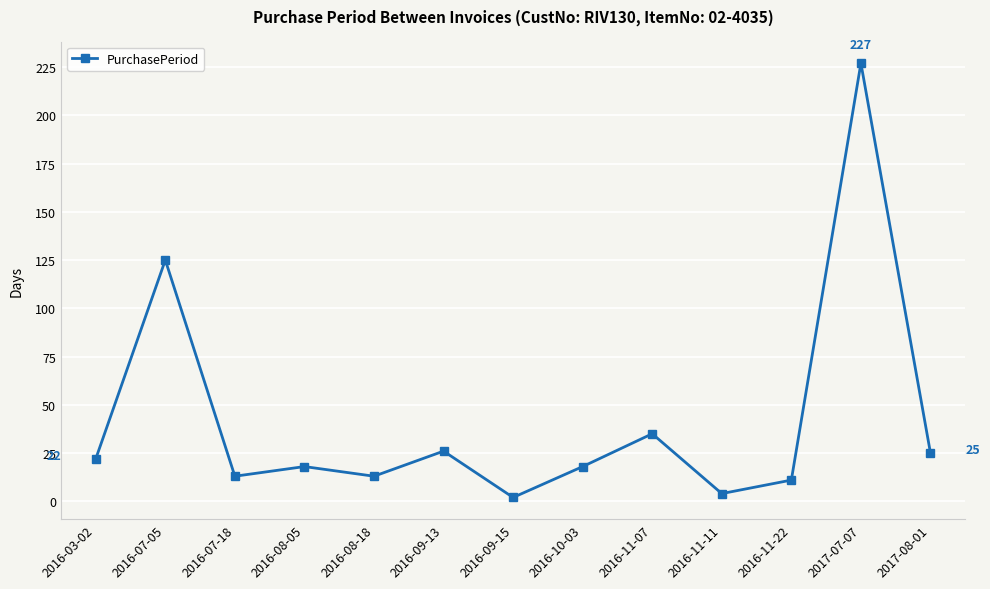

At which category does the data reach its first local valley?

2016-07-18